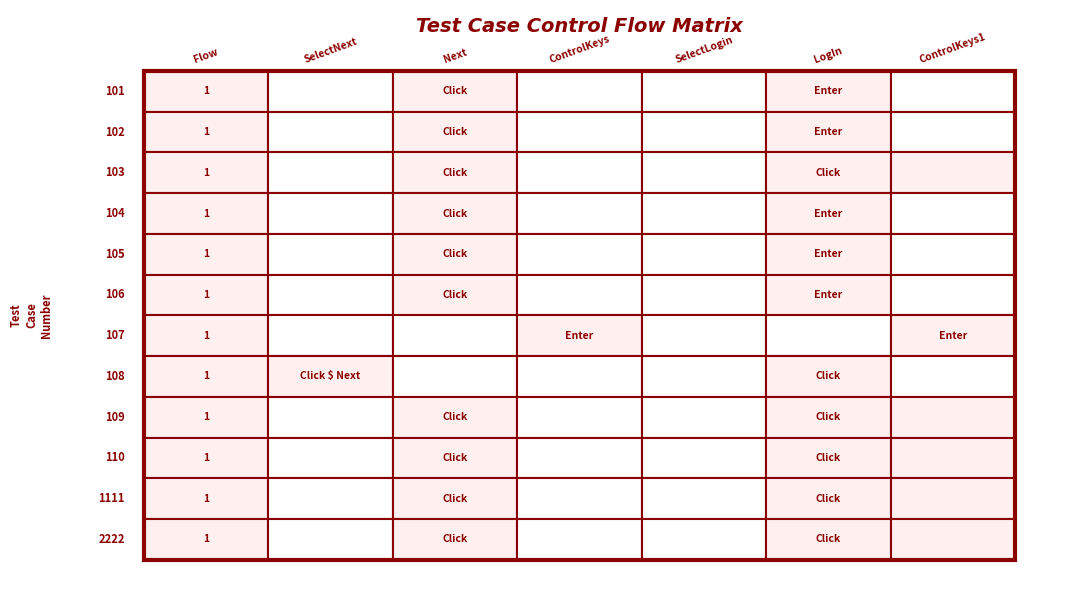

The 101 series shows 0 at 1. True or false?

True